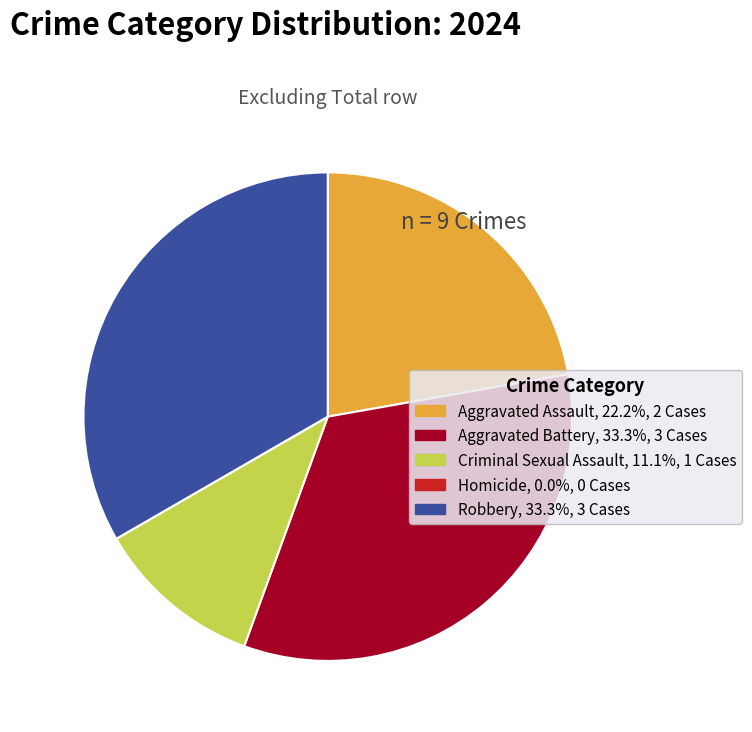

Does any single category account for the majority?

No